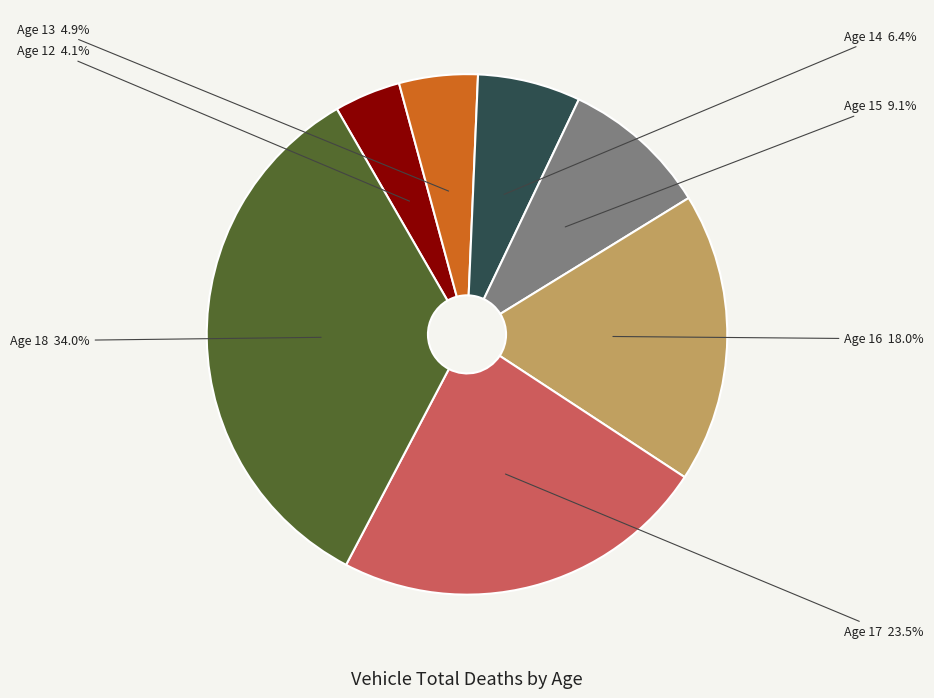

Does any single category account for the majority?

No